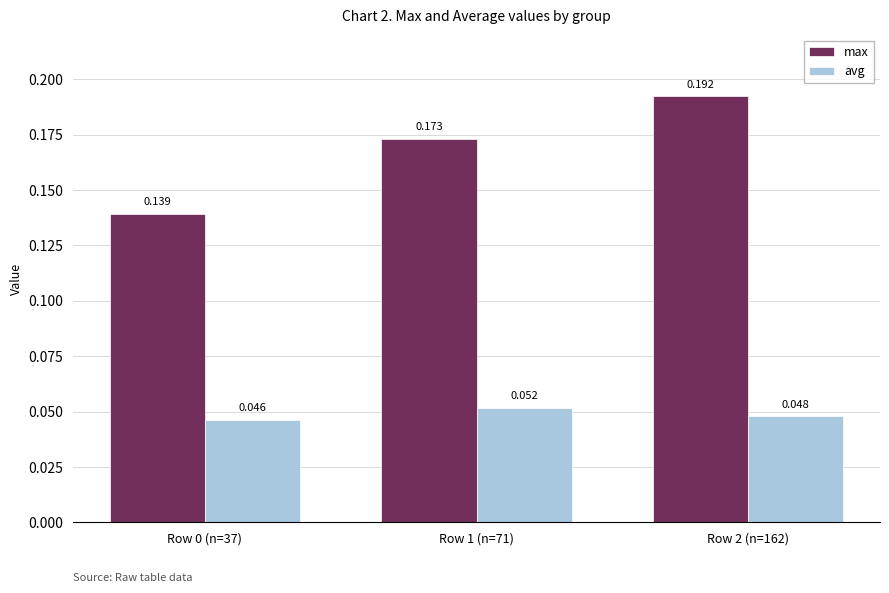

How many distinct data groups are displayed?

2